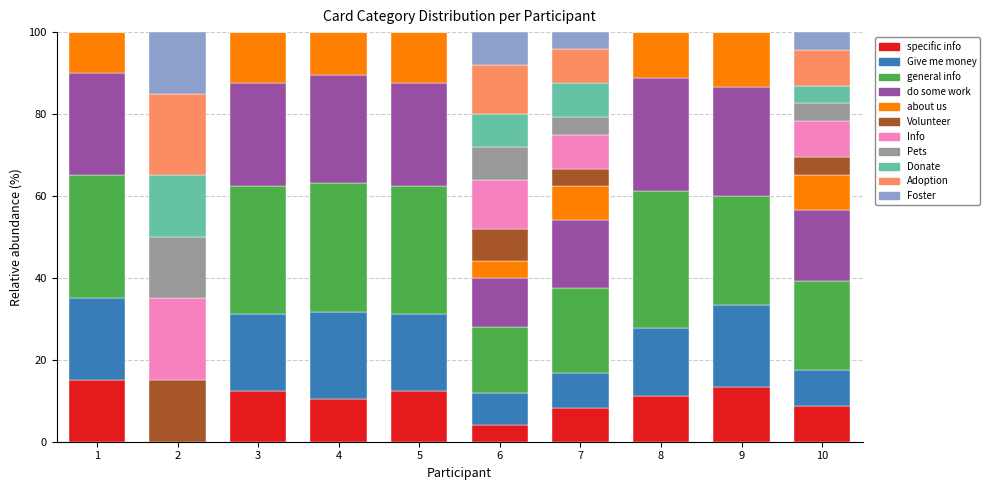

The specific info series shows 15.1 at 4. True or false?

False